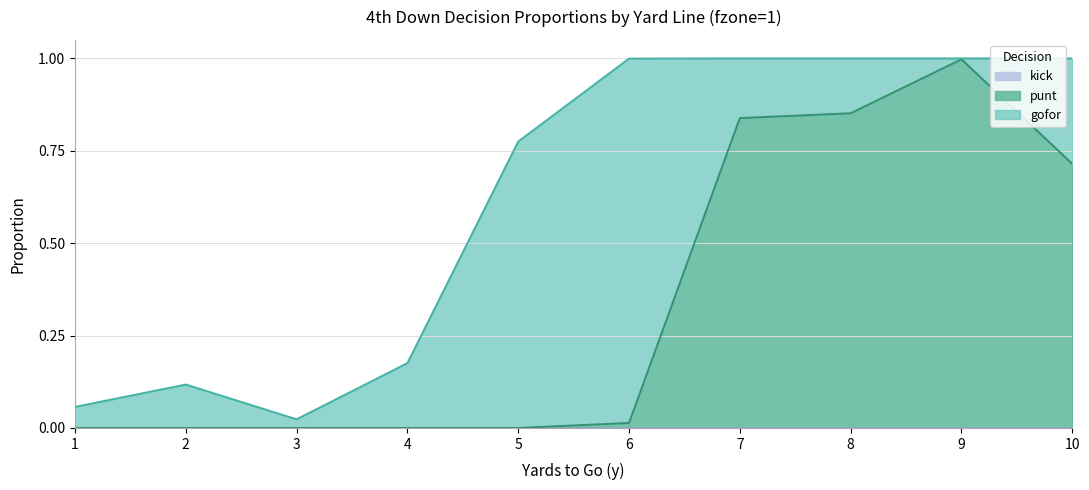

How many interior local peaks does the punt series have?

1